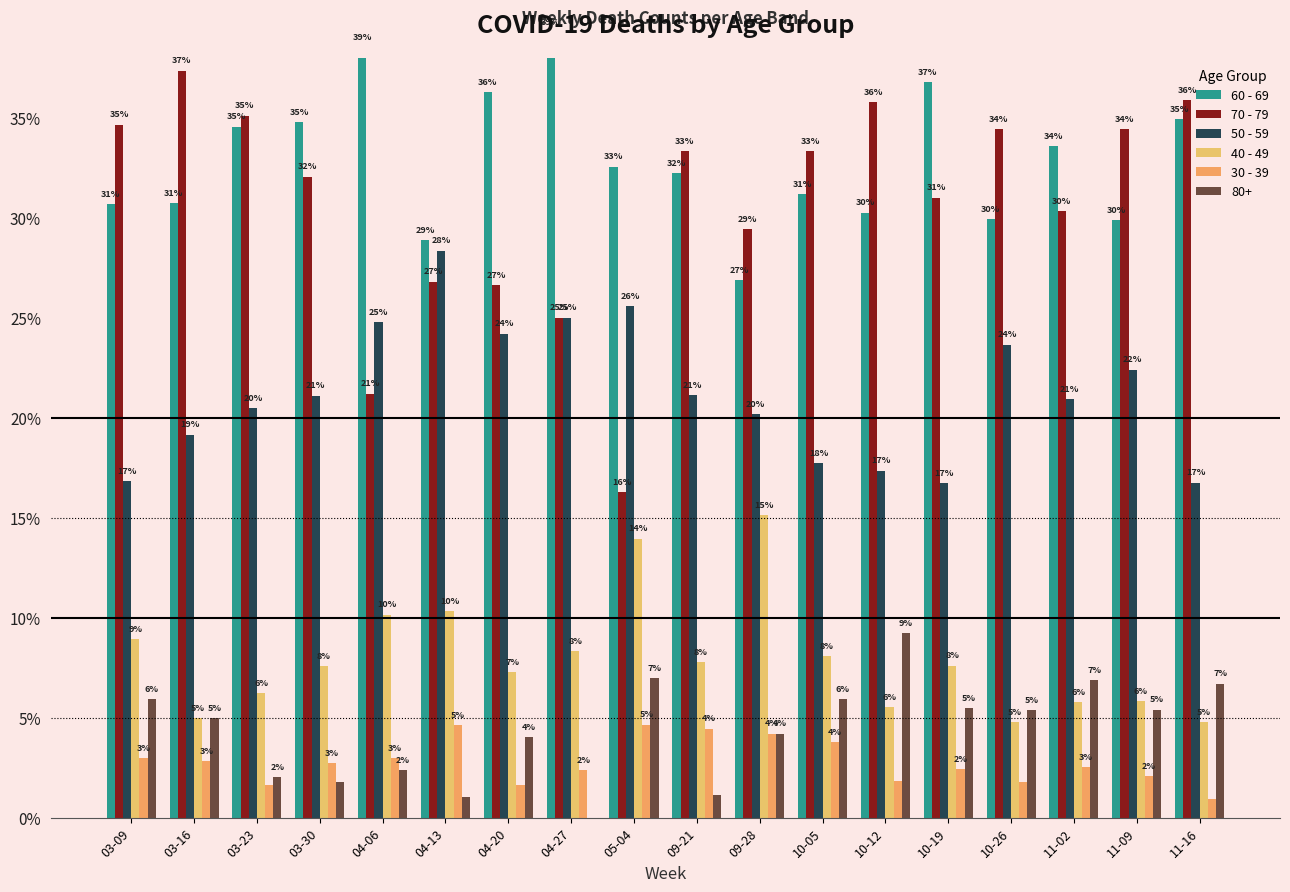

What is the difference between the highest and lowest values at 03-23?

33.5